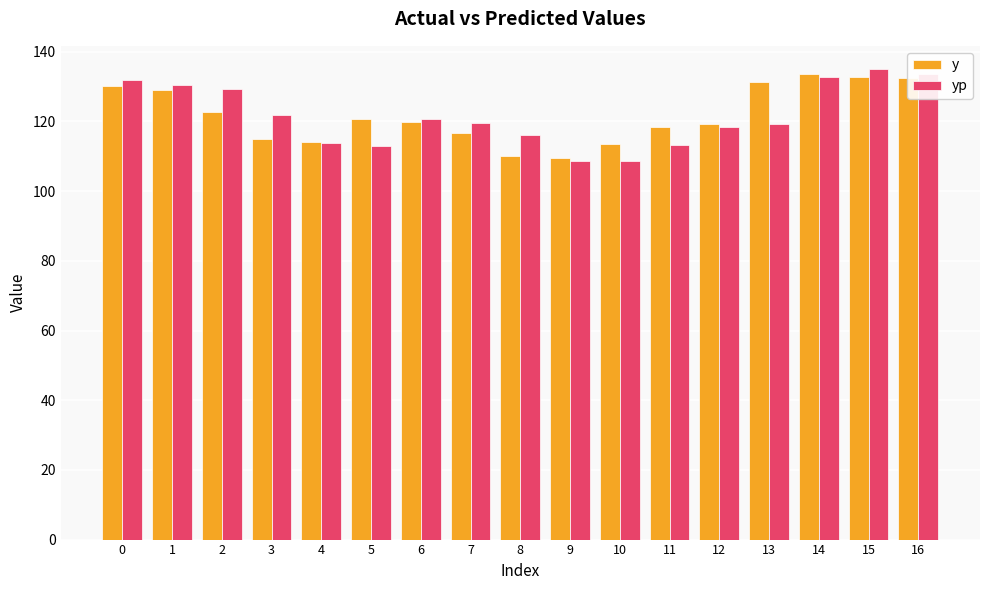

Is it true that yp equals 134.9 at 15?

True